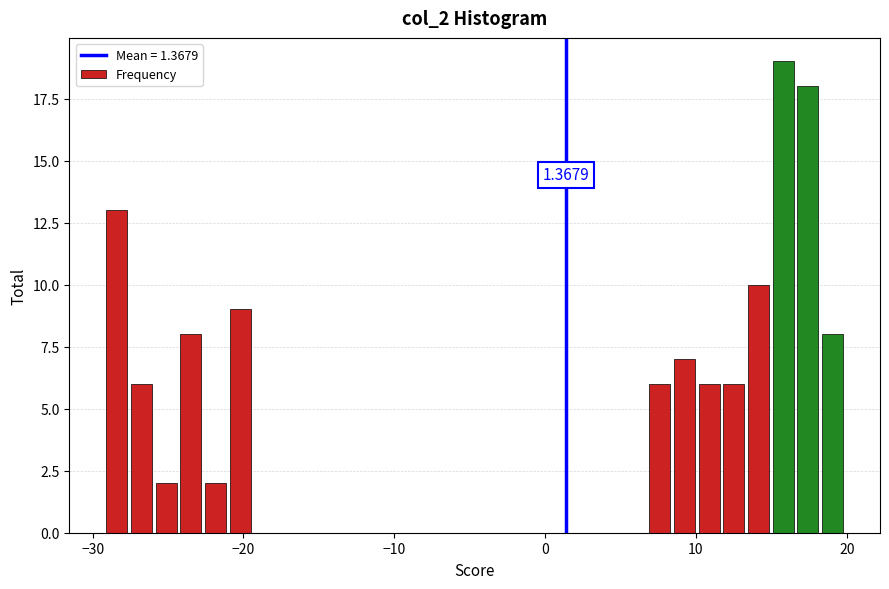

Around what value on the x-axis is the tallest bar? Give the approximate position of its centre, as read against the axis.

16